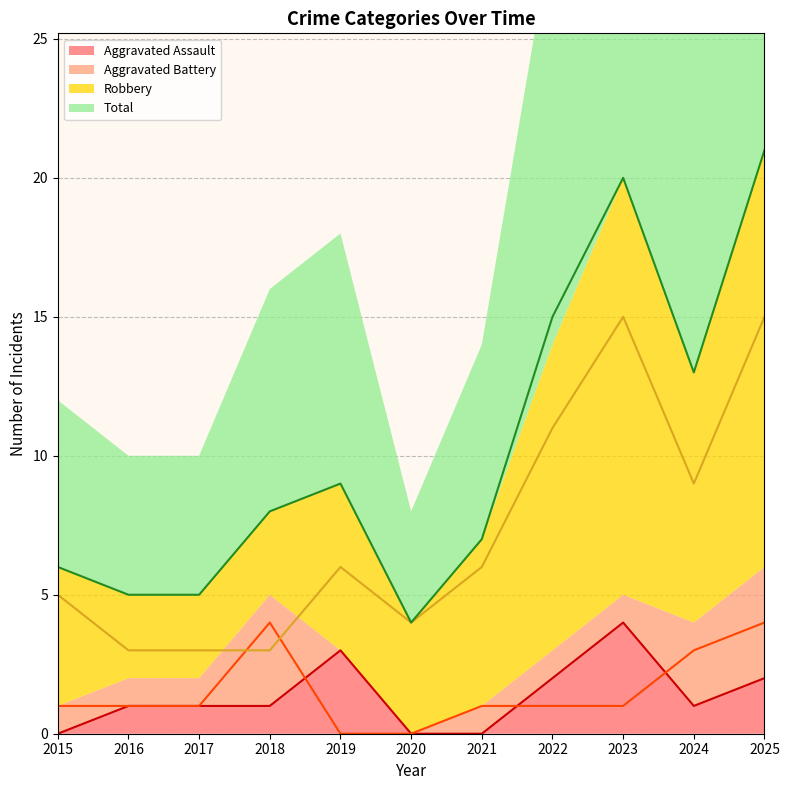

What is the average value of the Aggravated Assault series?

1